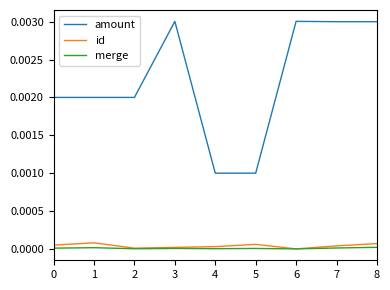

Which series has the largest range (max minus min)?

amount